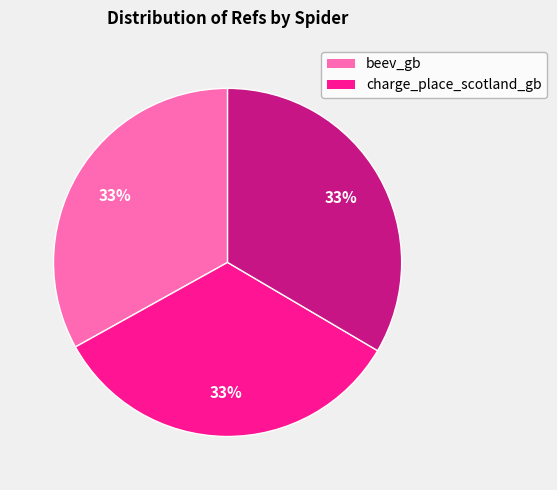

To the nearest percent, what is the average slice percentage?

33%